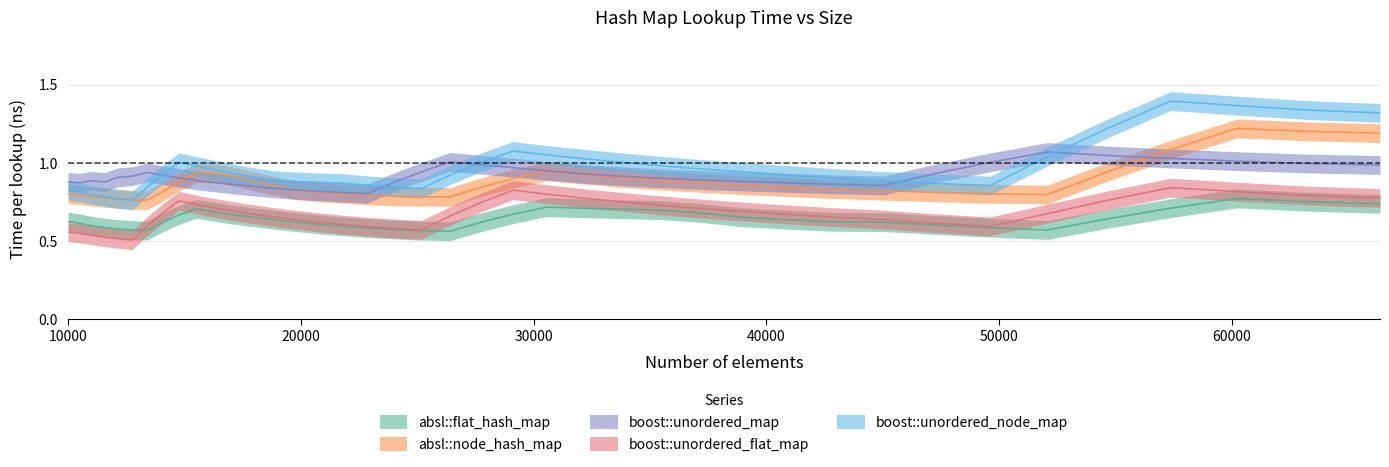

Where do boost::unordered_map and boost::unordered_node_map first cross each other?

13396 and 14063